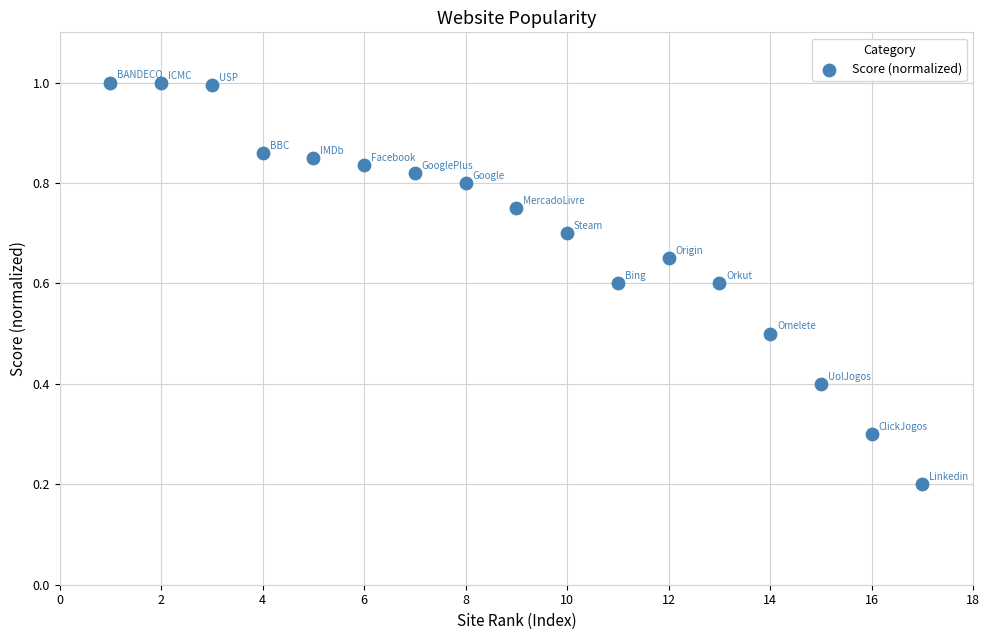

What is the range of X values (max minus min)?

16.0